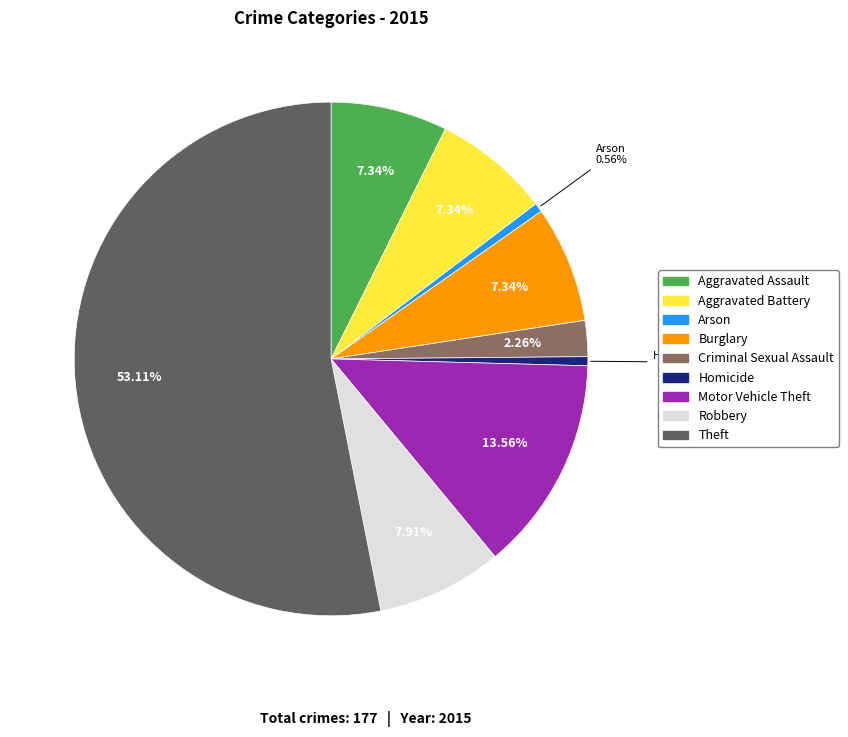

What percentage do Robbery and Criminal Sexual Assault together represent?

10.2%